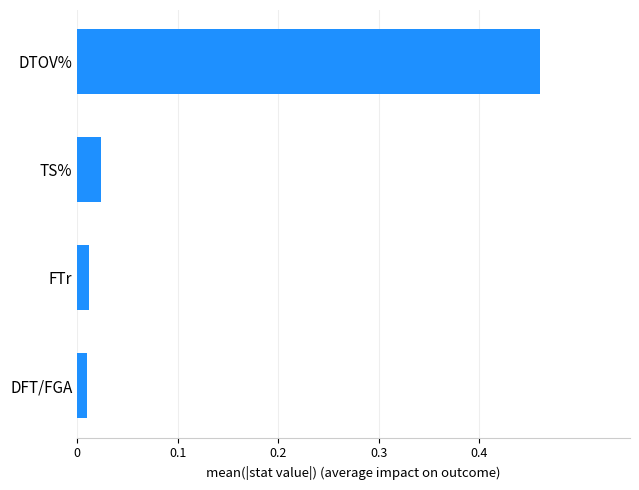

What is the difference between the maximum and minimum values?

0.4